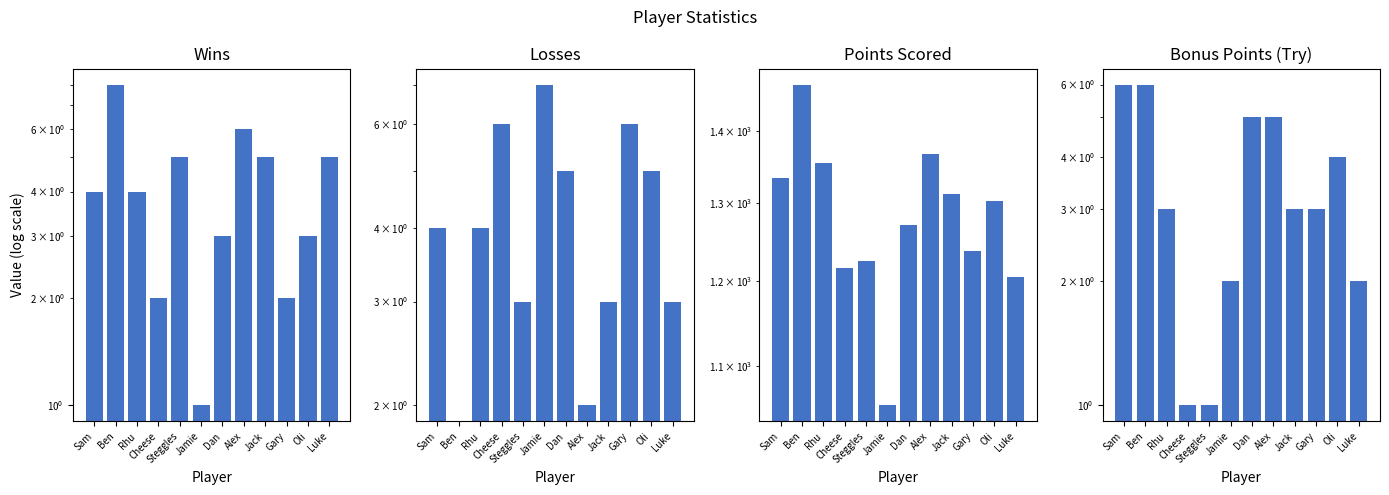

List the series in order of their peak value, lowest first.

Bonus Points (Try), Losses, Wins, Points Scored